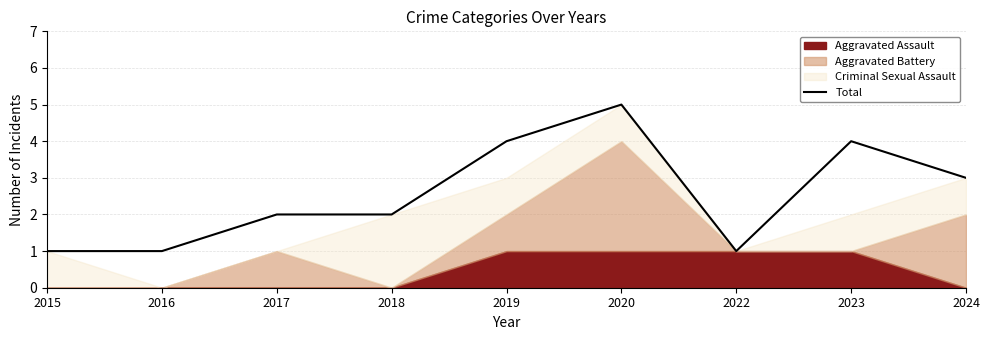

Does the chart have visible grid lines?

Yes